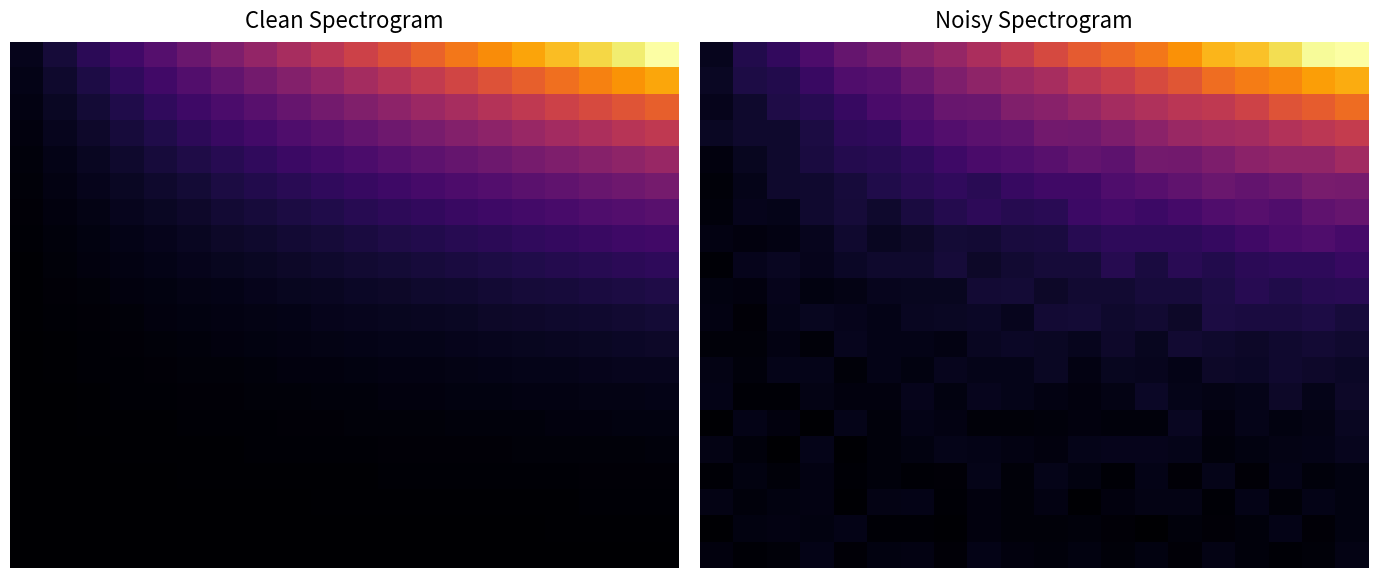

Which has a higher value, 1 or 10?

10